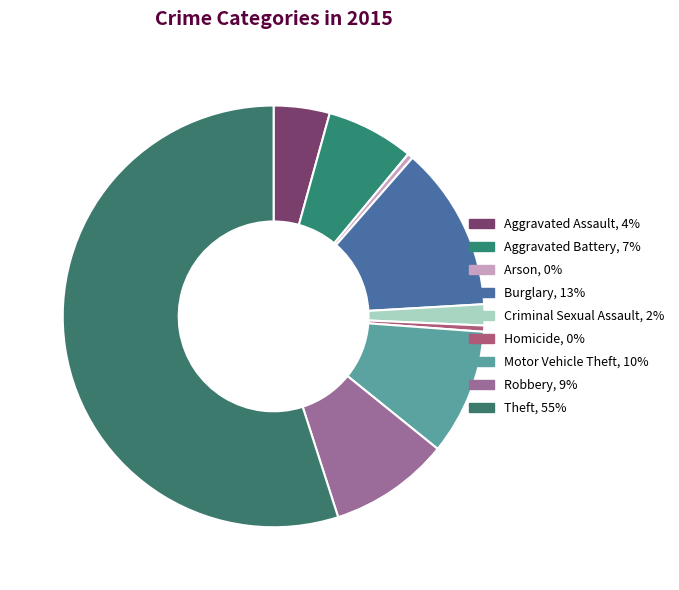

What is the change in value from Aggravated Assault to Homicide?

-3984